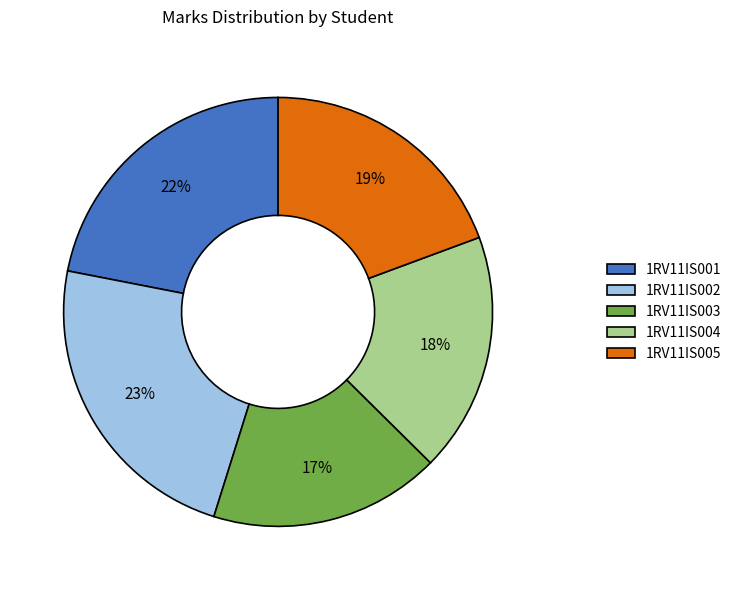

To the nearest percent, what is the difference between the largest and smallest slice percentages?

6%